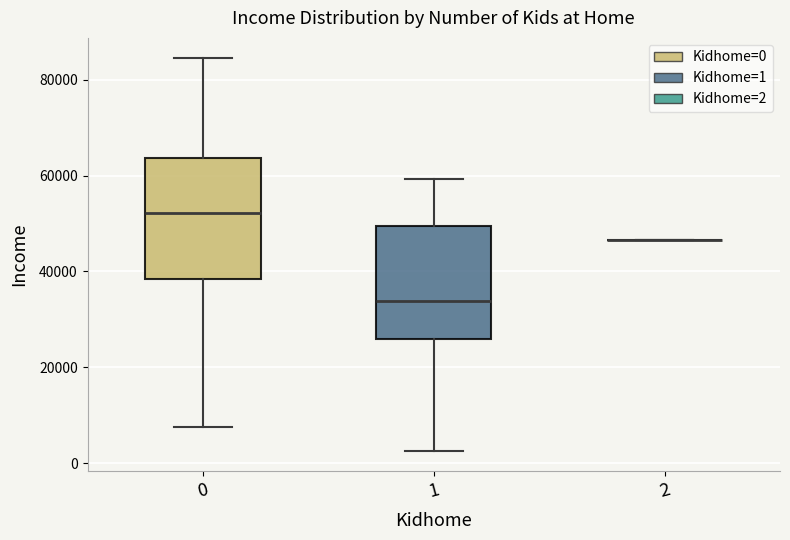

Reading left to right, read every box against the y-axis: the position of its median line, the range the box covers, and the ends of its whiskers. The values are not printed on the chart, so give them approximately, as read against the axis.

0: median 52000, box 38000 to 64000, whiskers 8000 to 84000
1: median 34000, box 26000 to 50000, whiskers 2000 to 60000
2: box collapsed to a line at 46000, whiskers 46000 to 46000